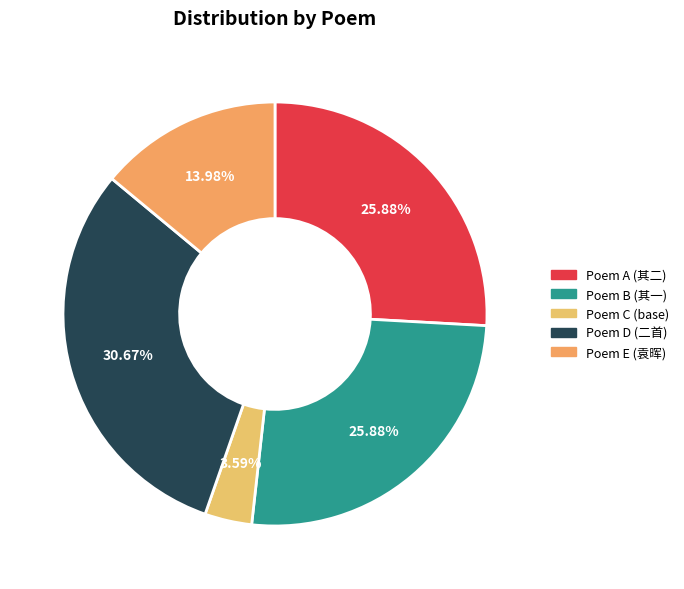

Count the number of slices in the pie.

5